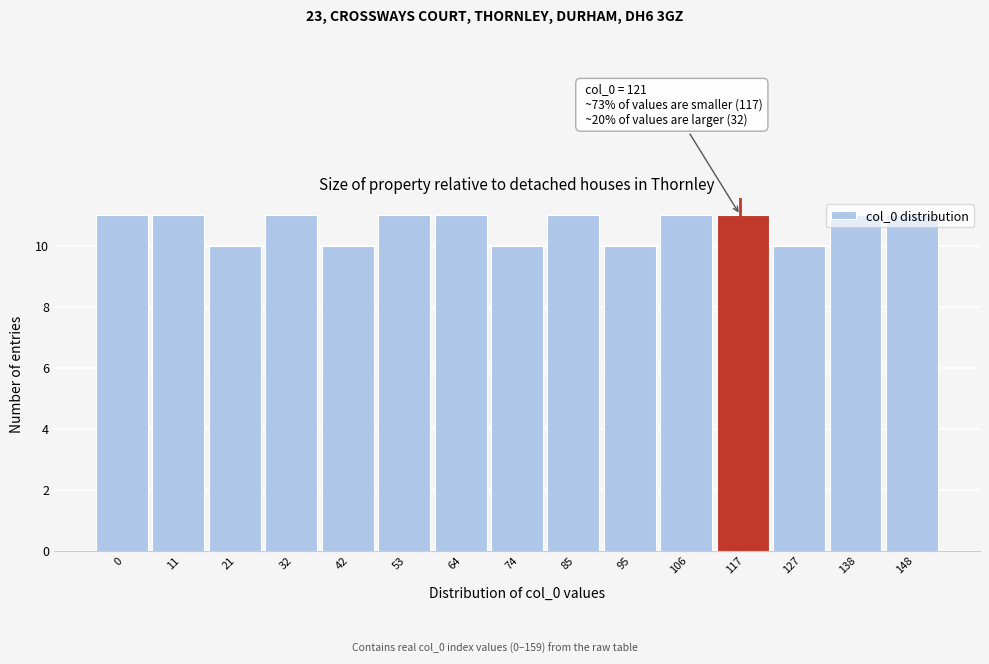

Approximately how many times larger is the value at 106 compared to 0?

1.0